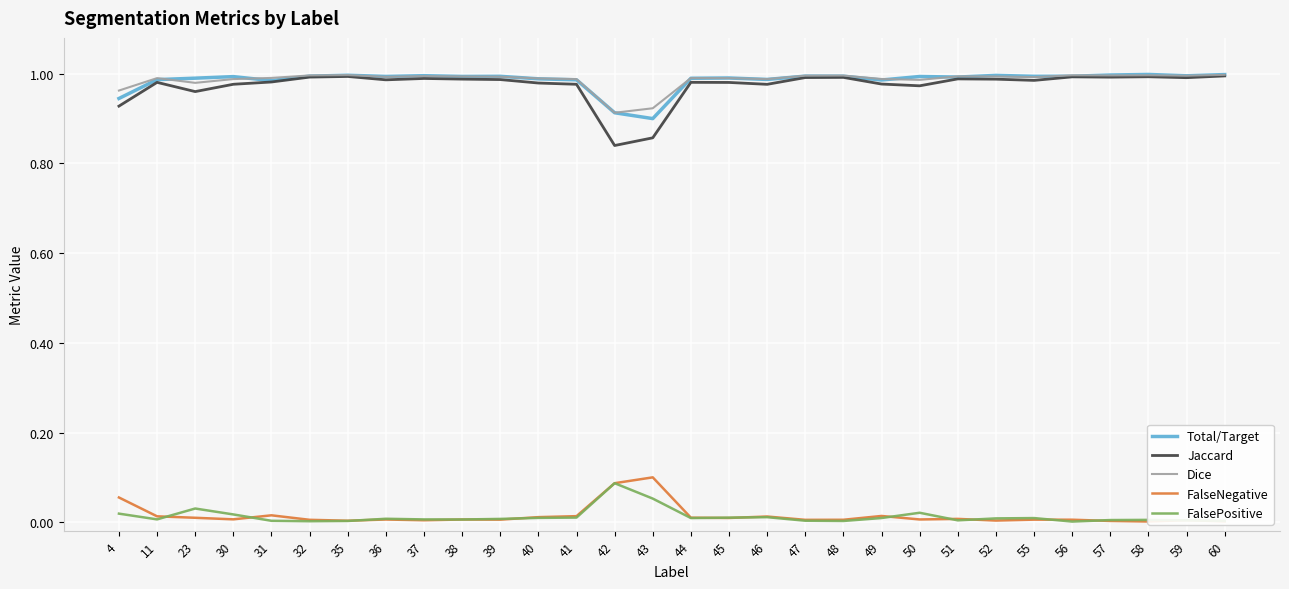

What is the greatest value displayed?

1.0